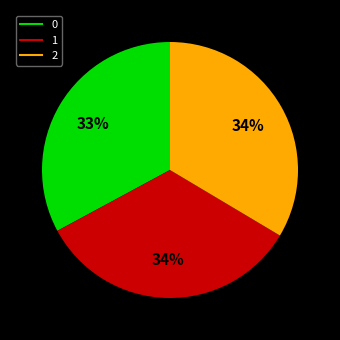

To the nearest percent, what is the combined percentage of 0 and 1?

66%